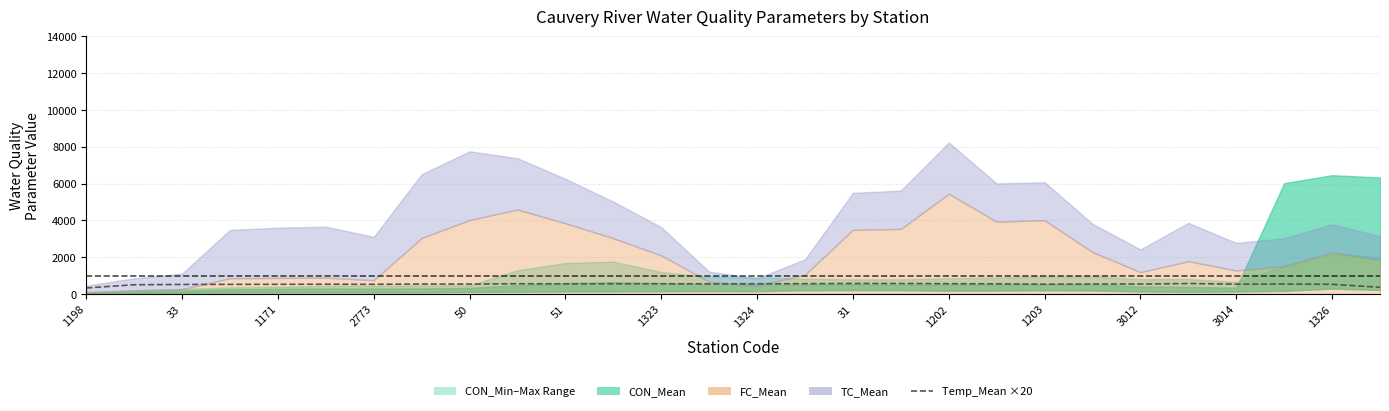

What is the change in value from 14 to 15?

+3.3